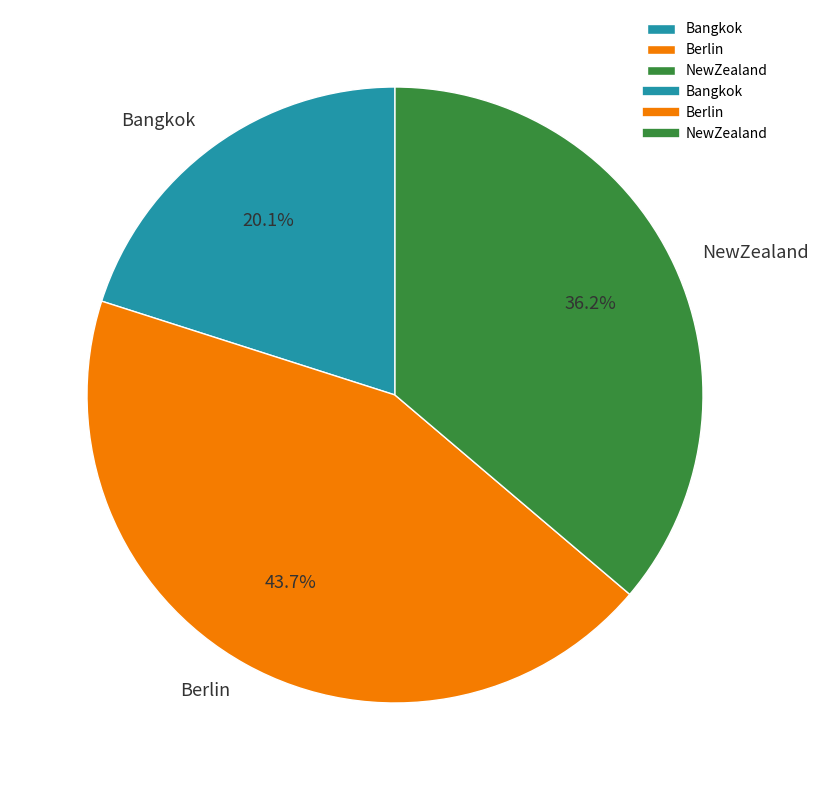

How much of the chart is everything except NewZealand?

63.8%